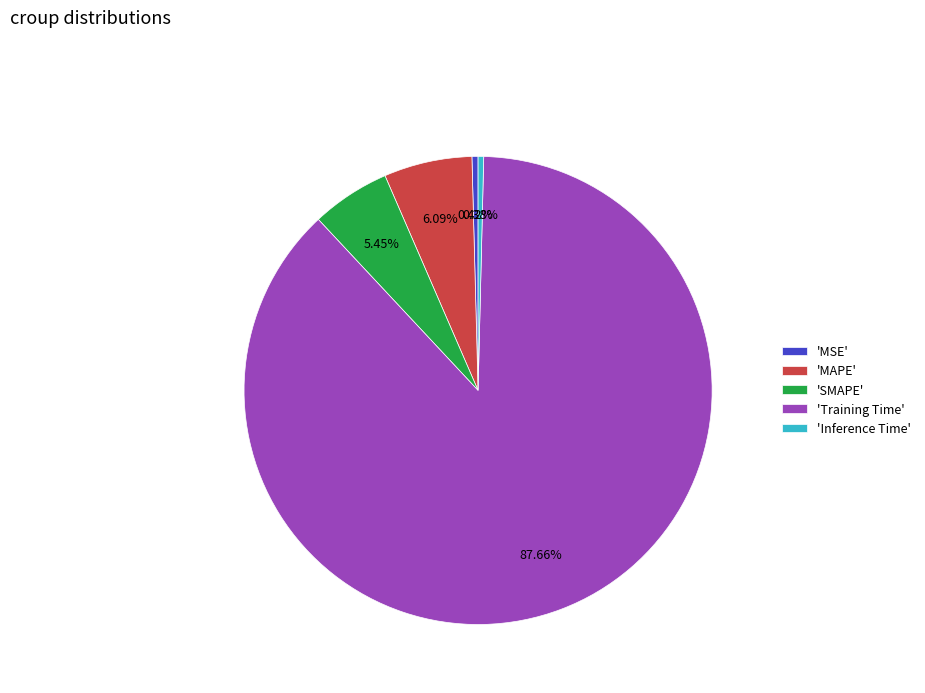

Which has a higher value, 'Inference Time' or 'Training Time'?

'Training Time'